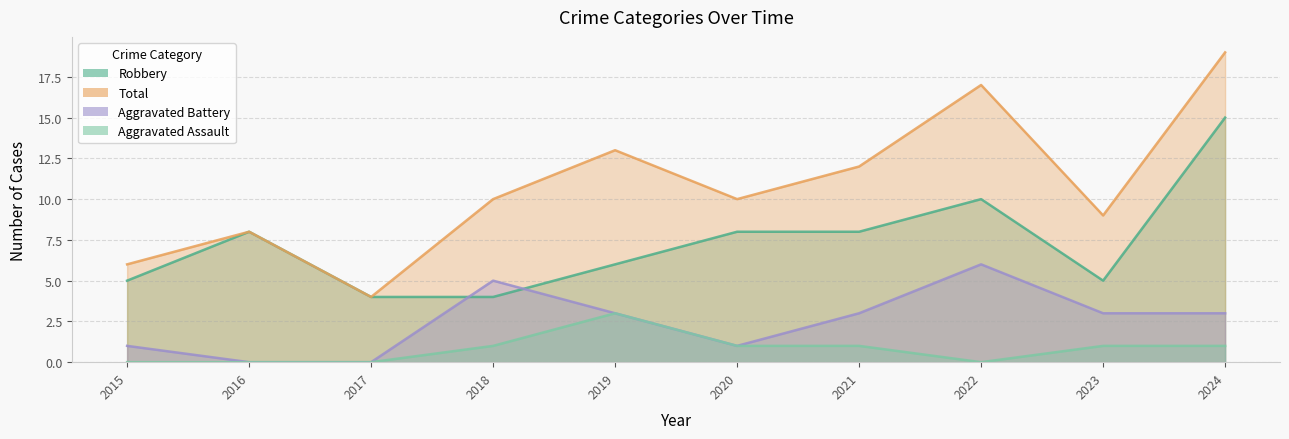

How many lines are shown in the chart?

4